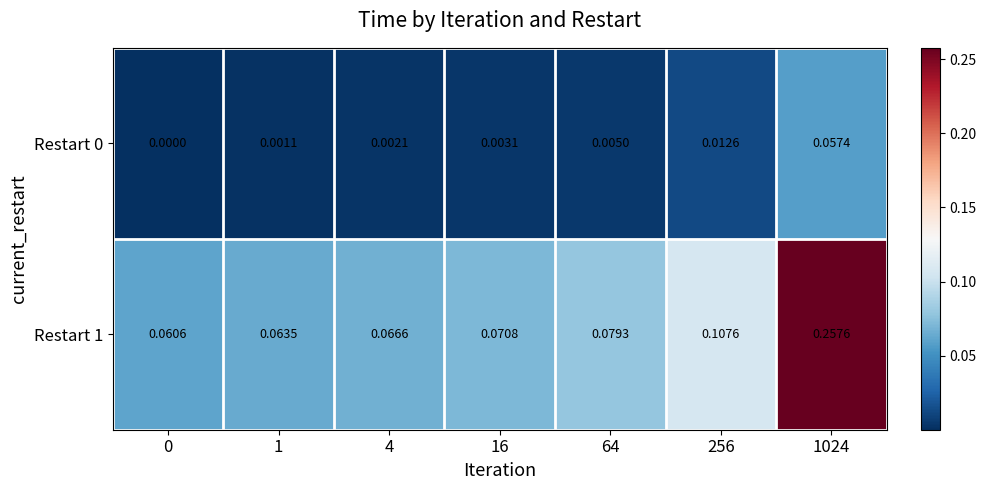

How many categories are shown in the chart?

7